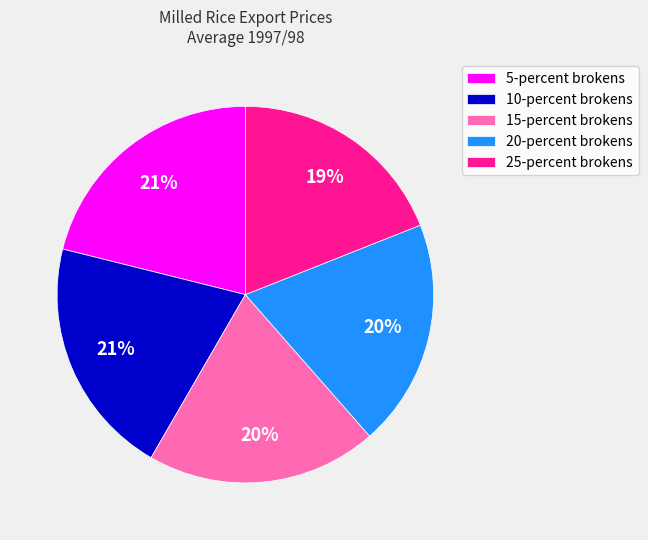

Is it true that 5-percent brokens is 28% of the pie?

False